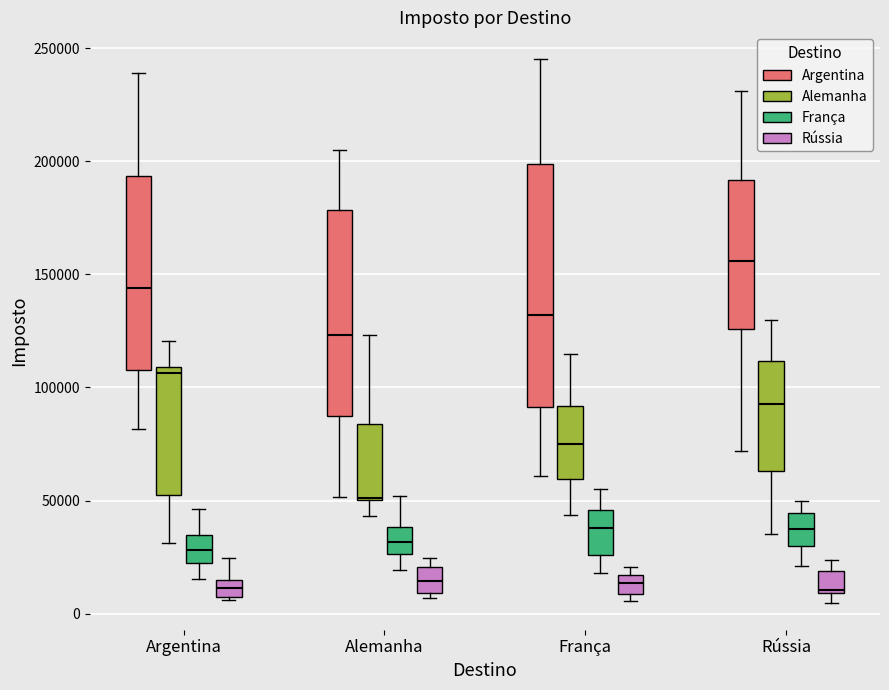

Where does the lower whisker of the box for Alemanha (Alemanha) end on the y-axis? The values are not printed on the chart, so give them approximately, as read against the axis.

45000